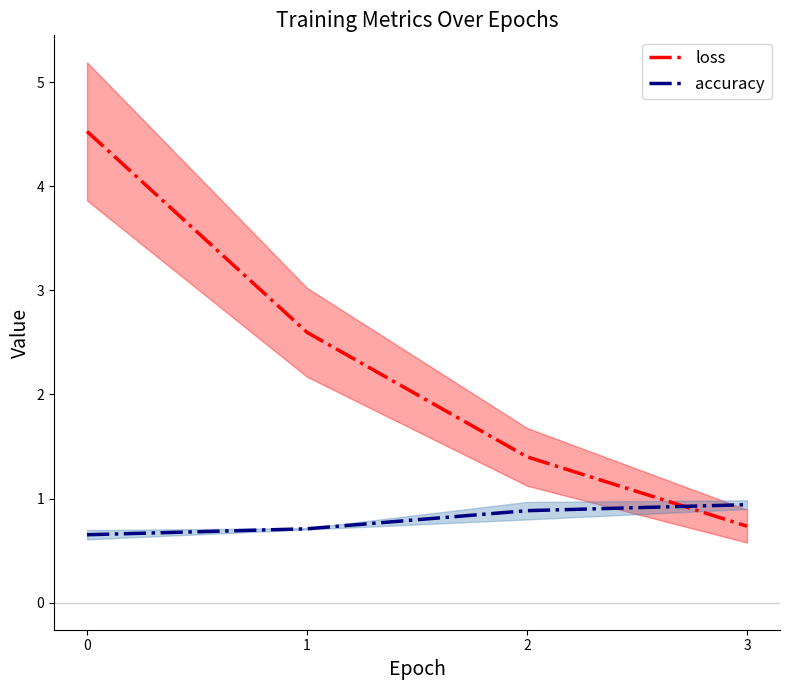

At 1, list the series in order from smallest to largest.

accuracy, loss